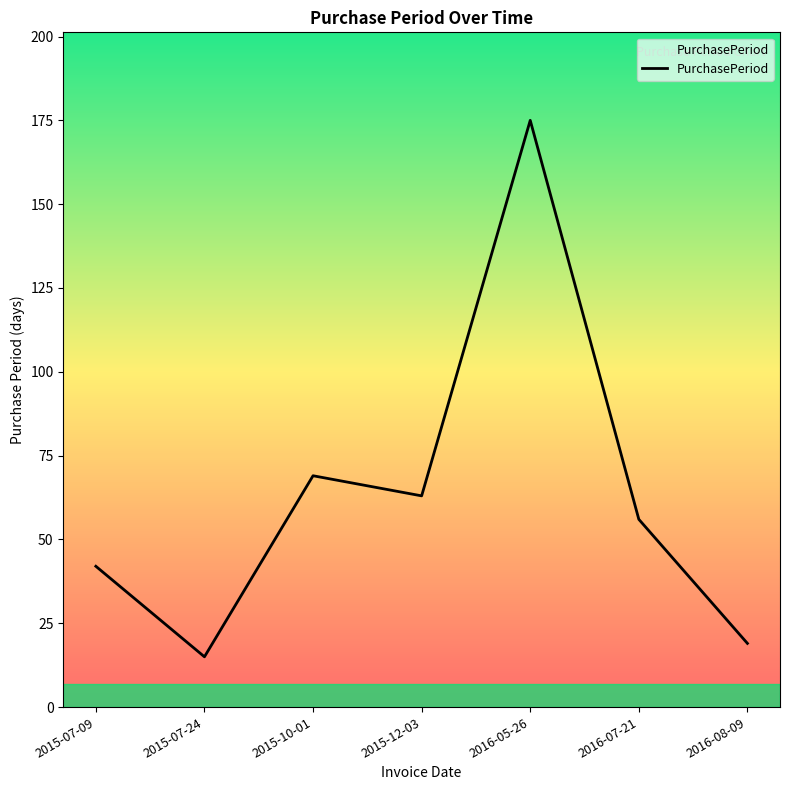

How many values are below 56?

3